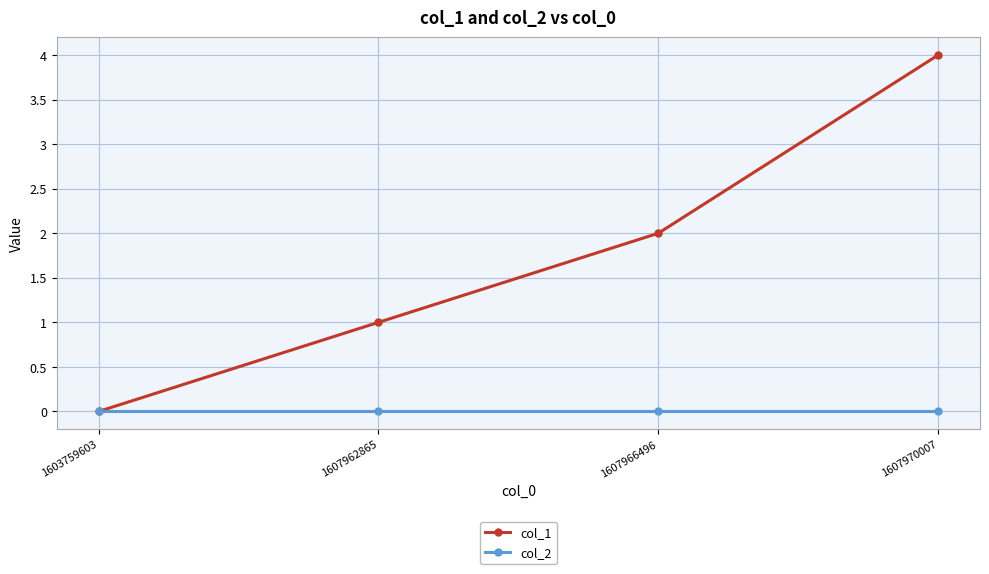

Reading left to right, transcribe all the data shown in this chart.

col_1: 1603759603=0	1607962865=1	1607966496=2	1607970007=4
col_2: 1603759603=0	1607962865=0	1607966496=0	1607970007=0